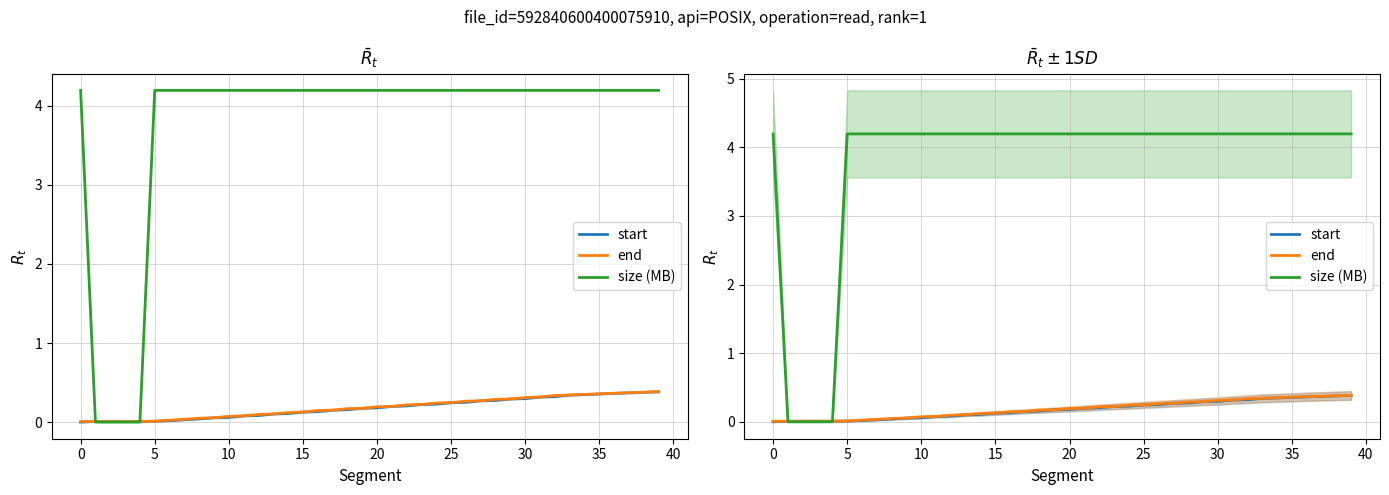

Reading right to left, extract all data points from this chart.

start: 0.4	0.4	0.4	0.4	0.4	0.3	0.3	0.3	0.3	0.3	0.3	0.3	0.3	0.3	0.2	0.2	0.2	0.2	0.2	0.2	0.2	0.2	0.1	0.1	0.1	0.1	0.1	0.1	0.1	0.1	0.1	0.0	0.0	0.0	0.0	0.0	0.0	0.0	0.0	0.0
end: 0.4	0.4	0.4	0.4	0.4	0.4	0.3	0.3	0.3	0.3	0.3	0.3	0.3	0.3	0.2	0.2	0.2	0.2	0.2	0.2	0.2	0.2	0.2	0.1	0.1	0.1	0.1	0.1	0.1	0.1	0.1	0.0	0.0	0.0	0.0	0.0	0.0	0.0	0.0	0.0
size (MB): 4.2	4.2	4.2	4.2	4.2	4.2	4.2	4.2	4.2	4.2	4.2	4.2	4.2	4.2	4.2	4.2	4.2	4.2	4.2	4.2	4.2	4.2	4.2	4.2	4.2	4.2	4.2	4.2	4.2	4.2	4.2	4.2	4.2	4.2	4.2	0.0	0.0	0.0	0.0	4.2